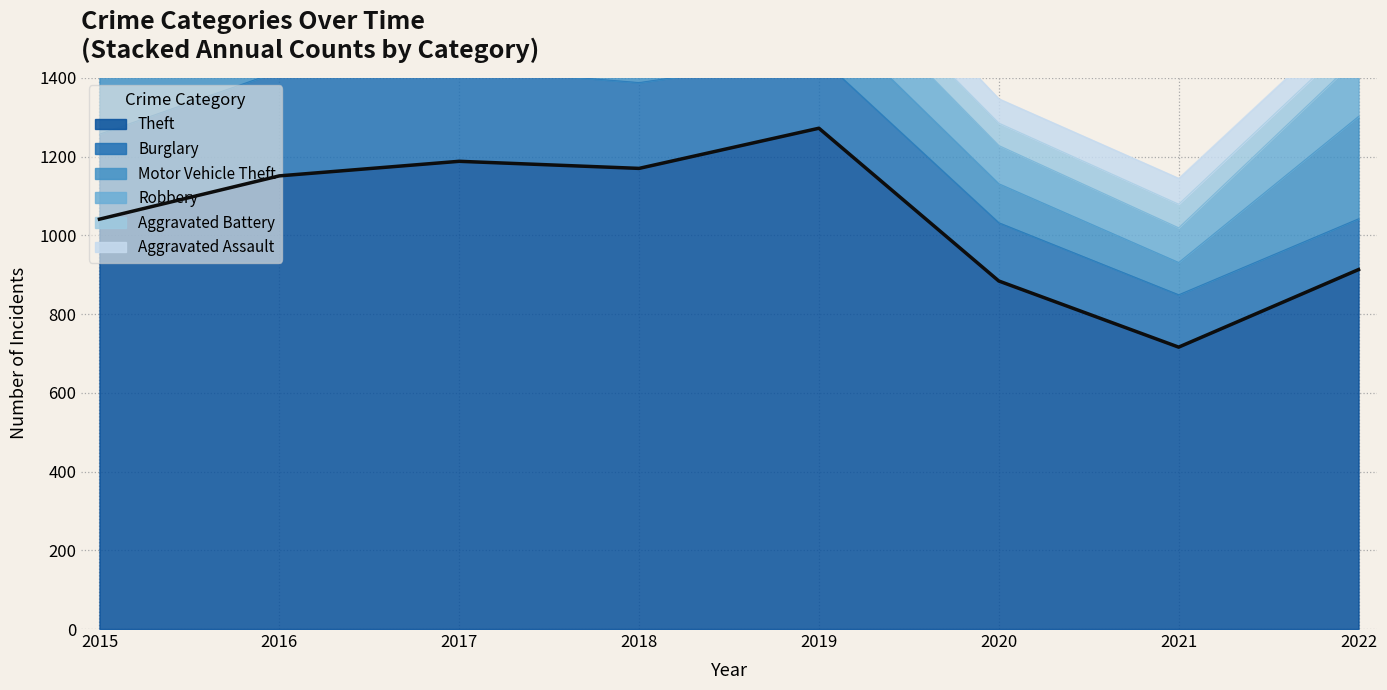

Reading right to left, what are all the values shown in this chart?

2022=913	2021=716	2020=884	2019=1272	2018=1170	2017=1188	2016=1151	2015=1041